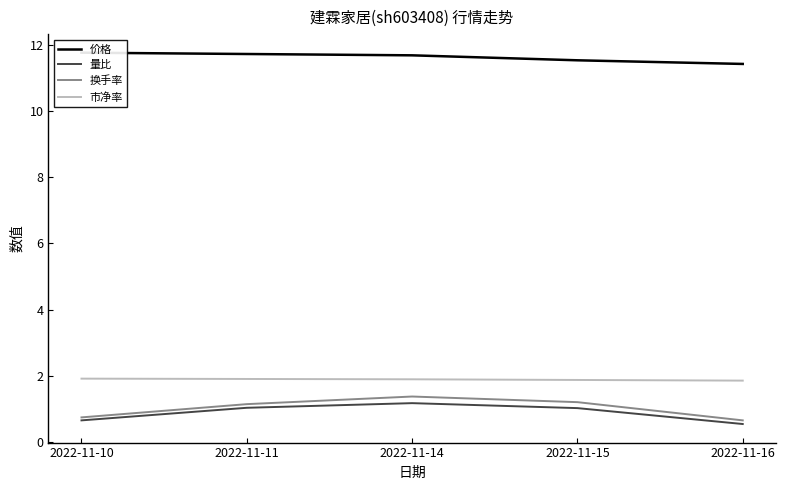

What is the difference between the 价格 values at 2022-11-14 and 2022-11-16?

0.3